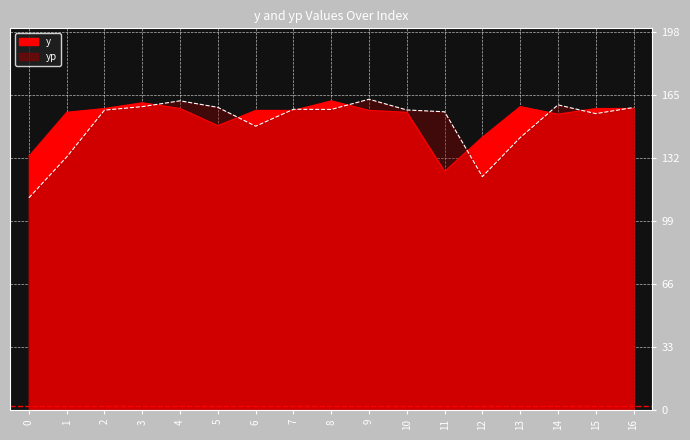

True or false: y has a value of 254.8 at 3.

False